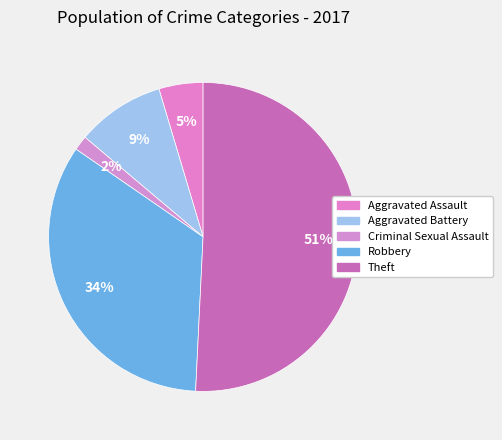

To the nearest percent, what percentage of the pie is Aggravated Battery?

9%